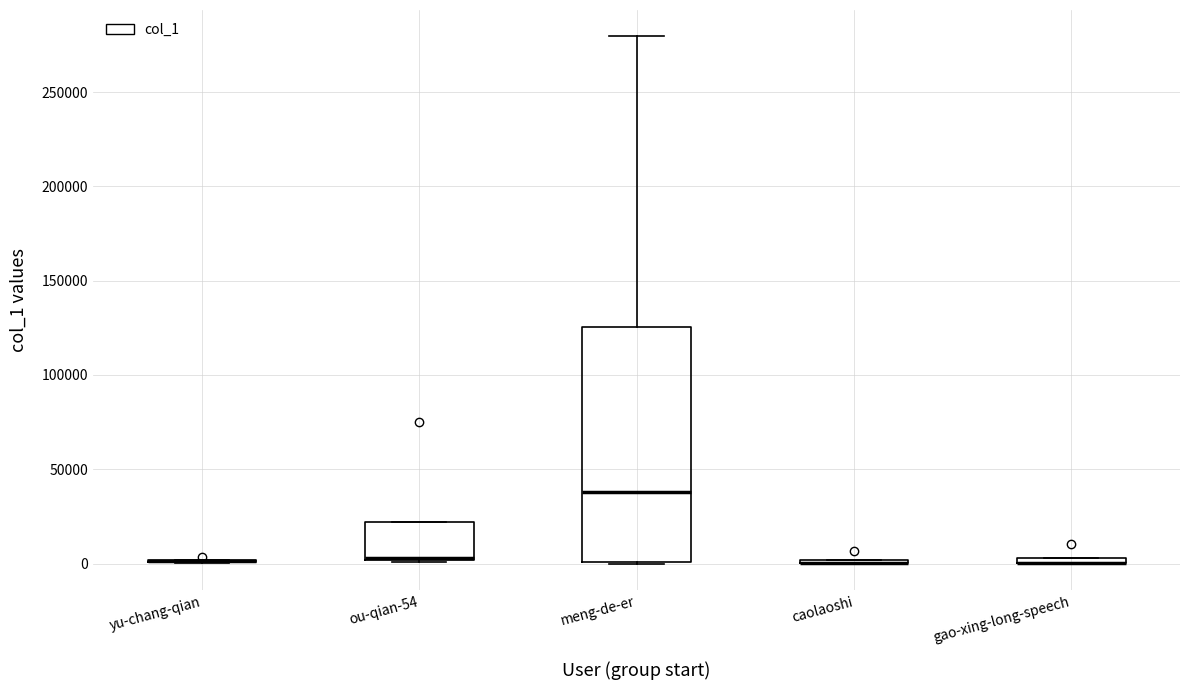

Which box is the tallest, from its lower edge to its upper edge?

meng-de-er